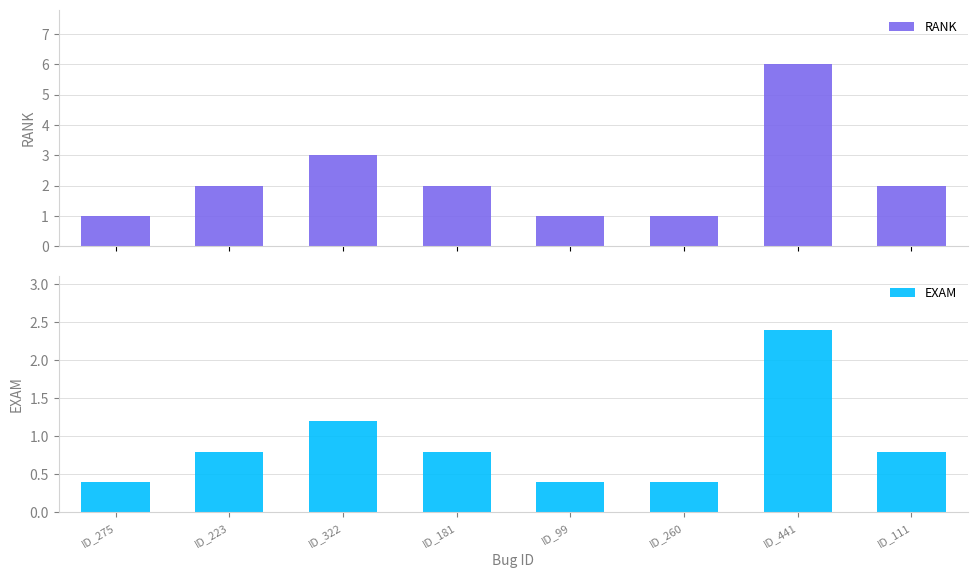

List the series in order of their peak value, lowest first.

EXAM, RANK